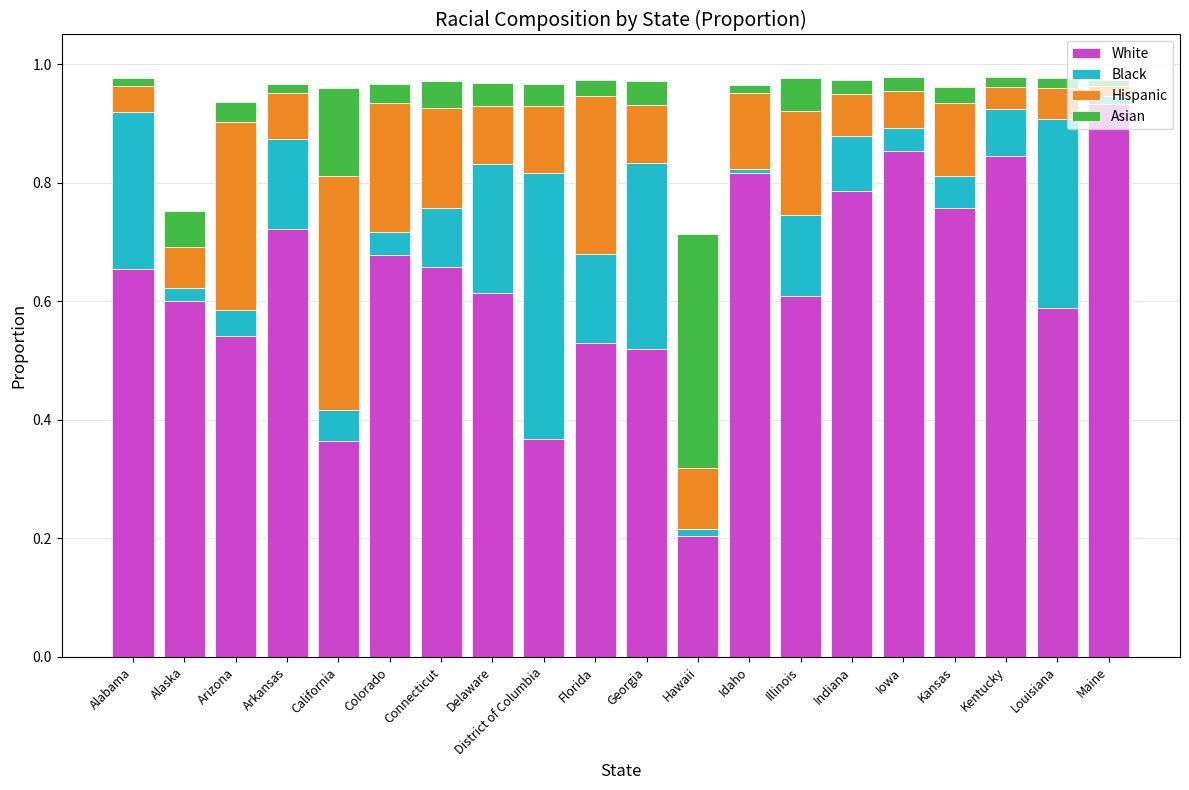

At which label does White reach its minimum?

Hawaii